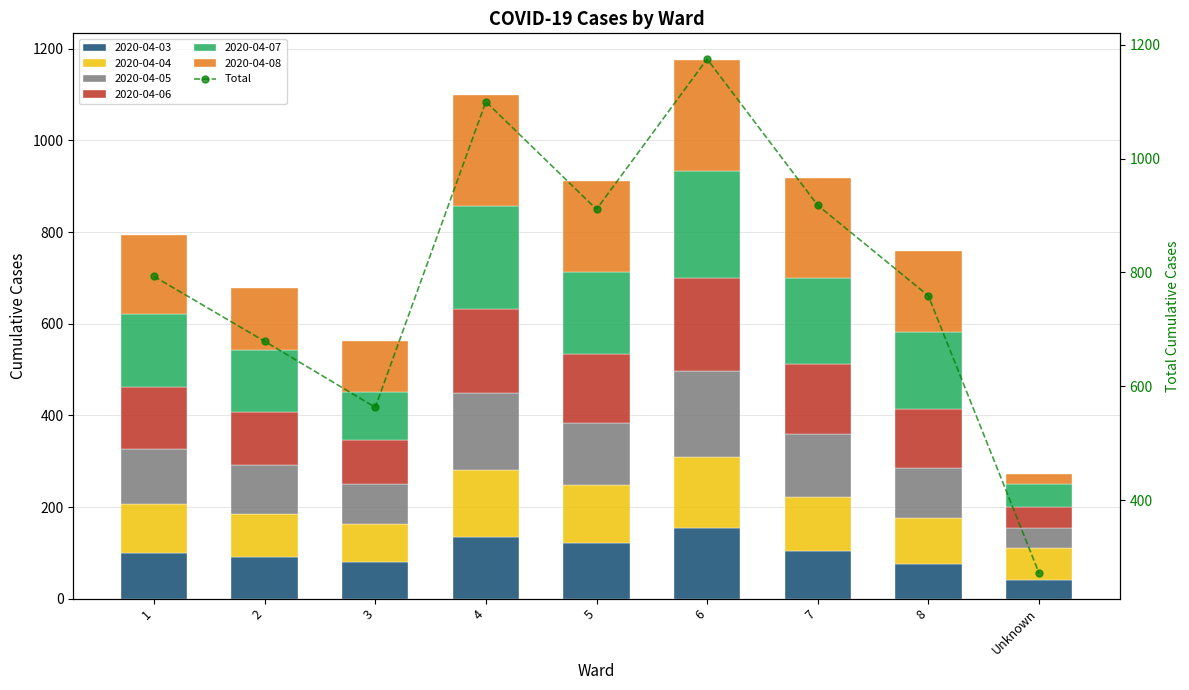

Rank the categories by value from highest to lowest.

6, 4, 7, 5, 1, 8, 2, 3, Unknown